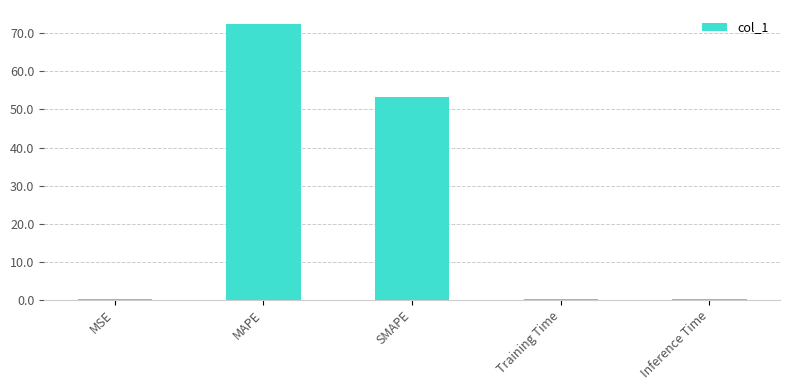

The chart shows a value of 0.1 at Training Time. True or false?

True